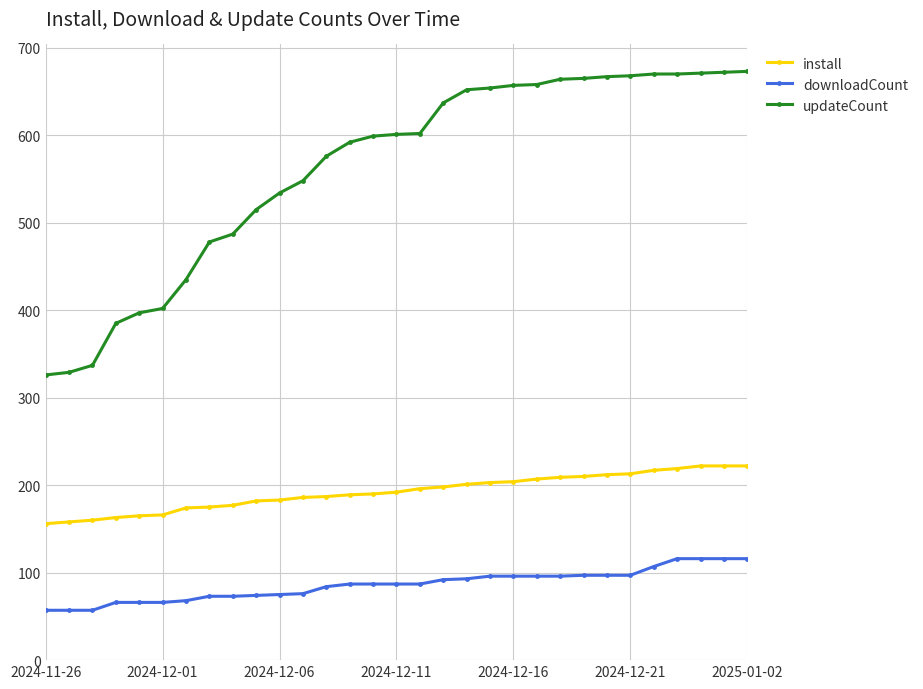

What is the value of the install point at the 15th from the left?

190